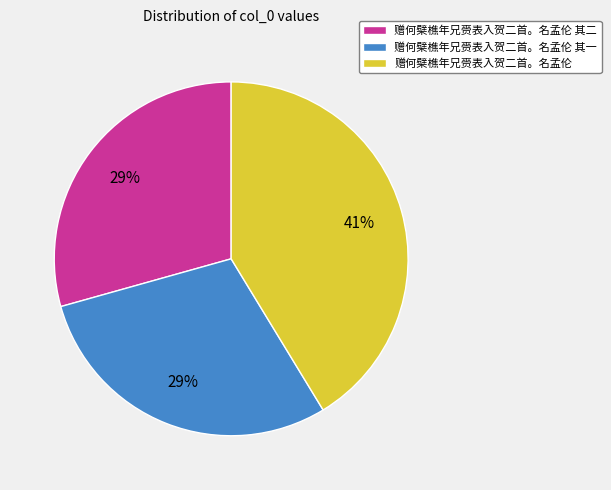

Count the number of slices in the pie.

3